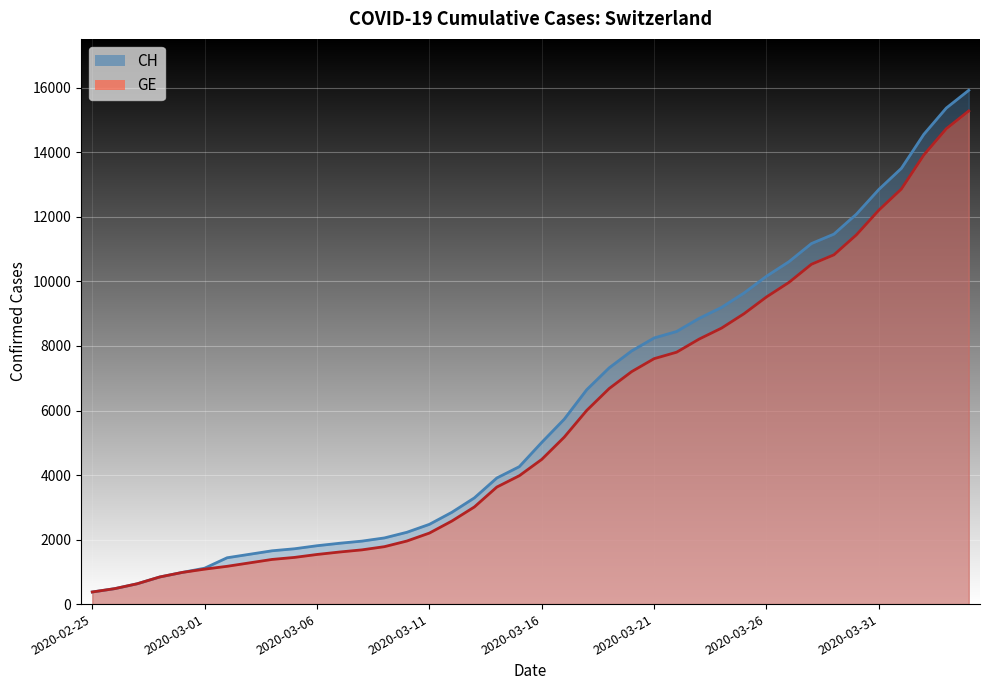

True or false: GE and CH cross at least once.

False